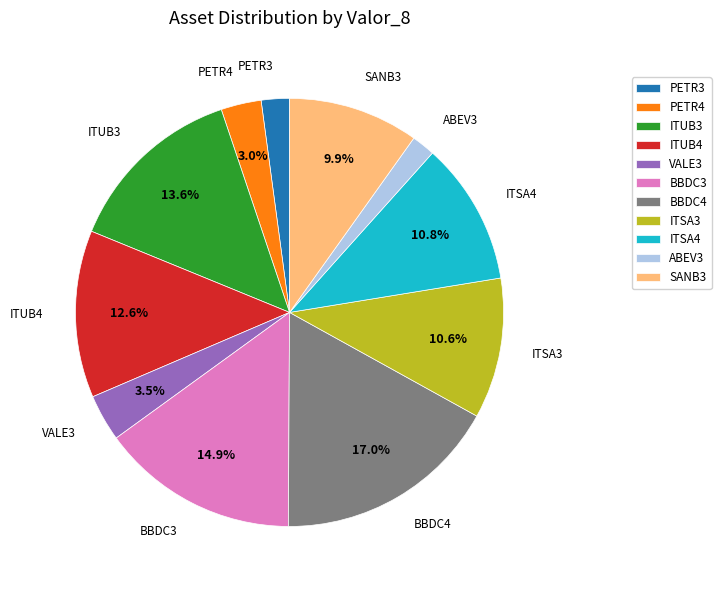

True or false: BBDC4 accounts for 12% of the total.

False